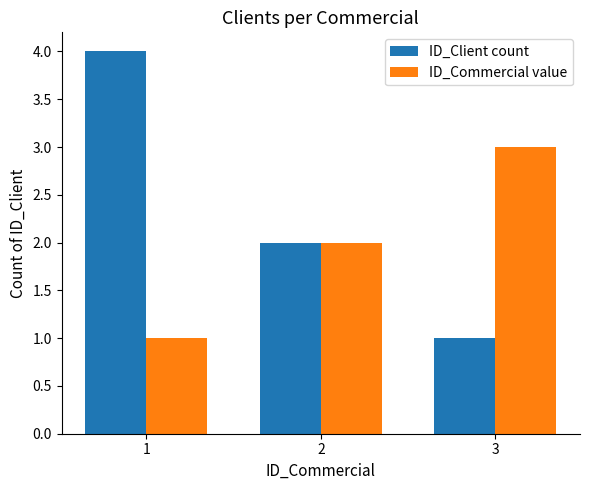

Which series changed the most between 1 and 3?

ID_Client count